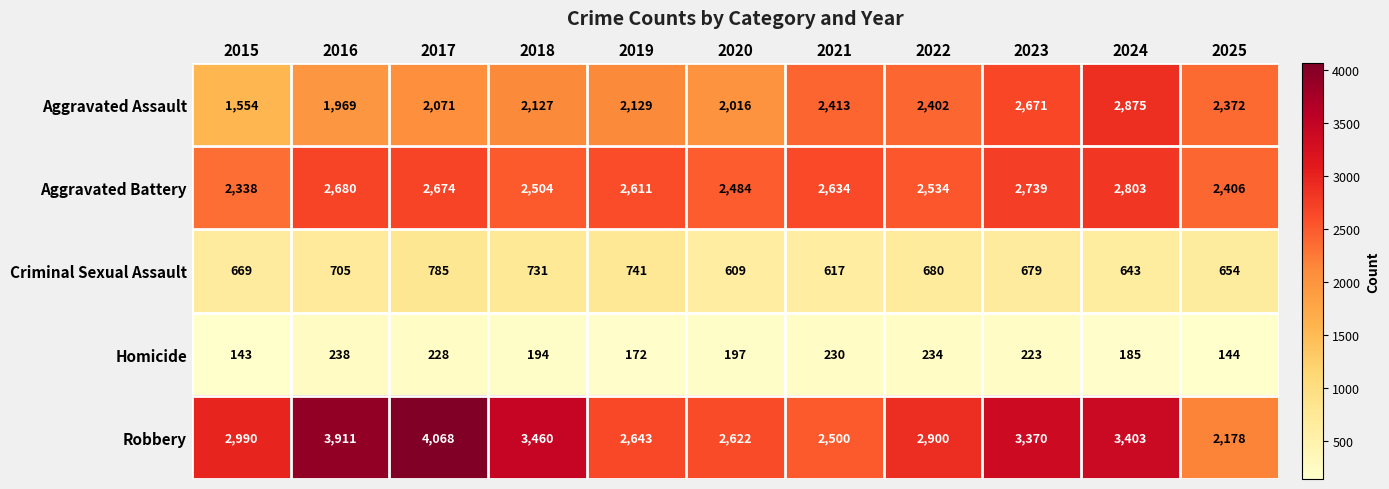

What is the minimum value shown in the chart?

143